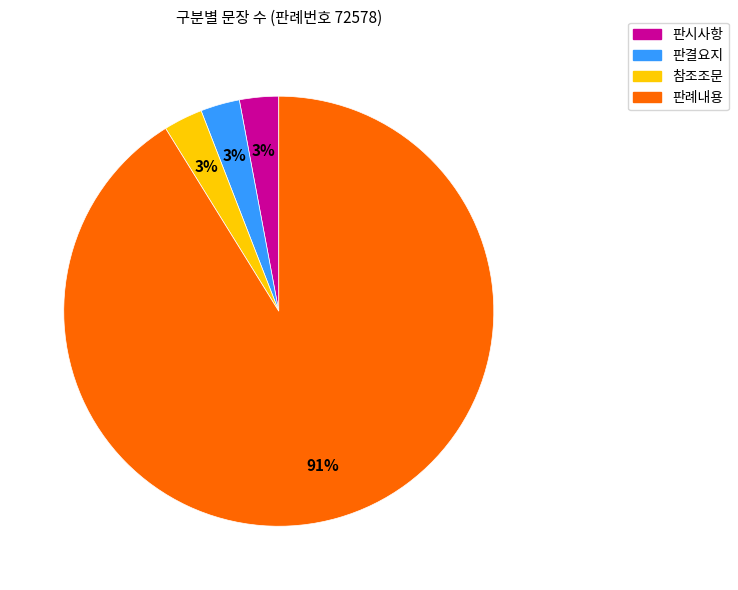

True or false: 참조조문 accounts for 3% of the total.

True